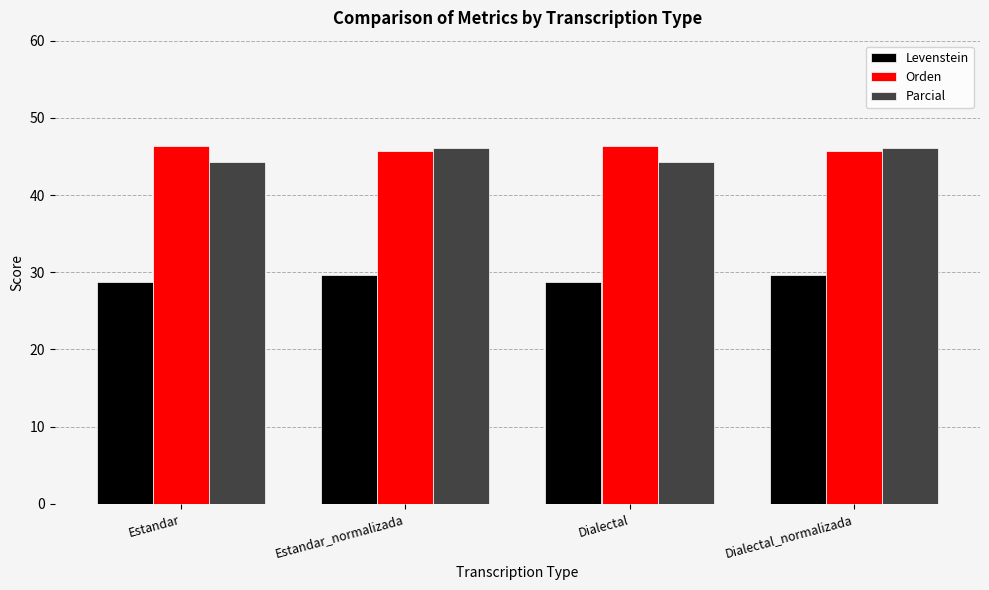

What value does the Parcial series have at Dialectal?

44.2